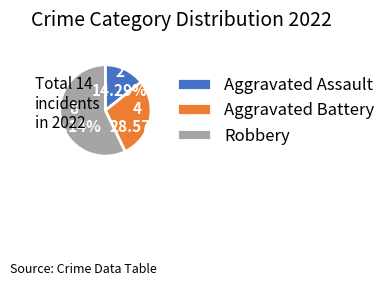

Rank the categories by value from lowest to highest.

Aggravated Assault, Aggravated Battery, Robbery